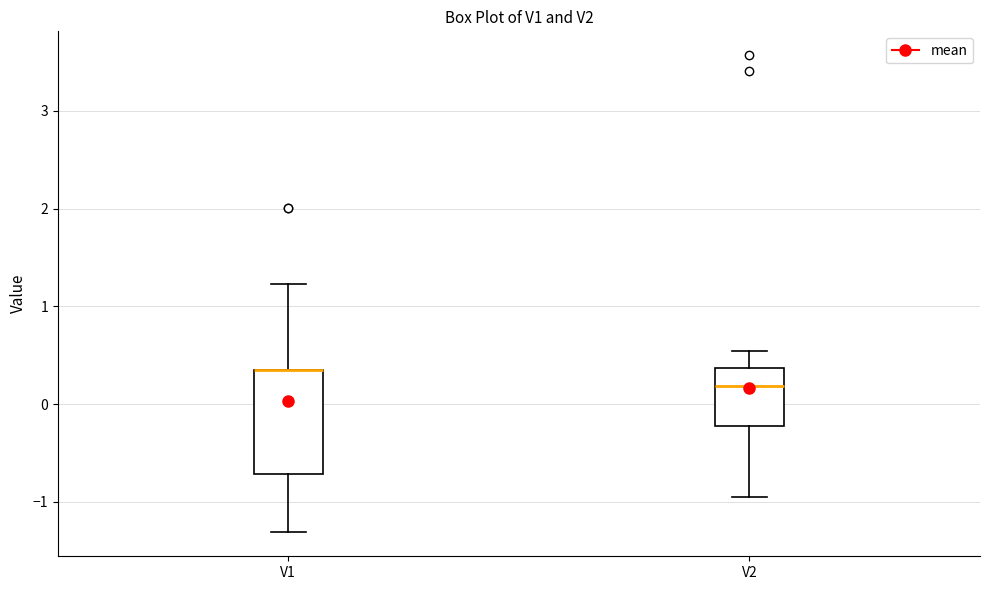

Where does the lower whisker of the box for V2 end on the y-axis? The values are not printed on the chart, so give them approximately, as read against the axis.

-1.0